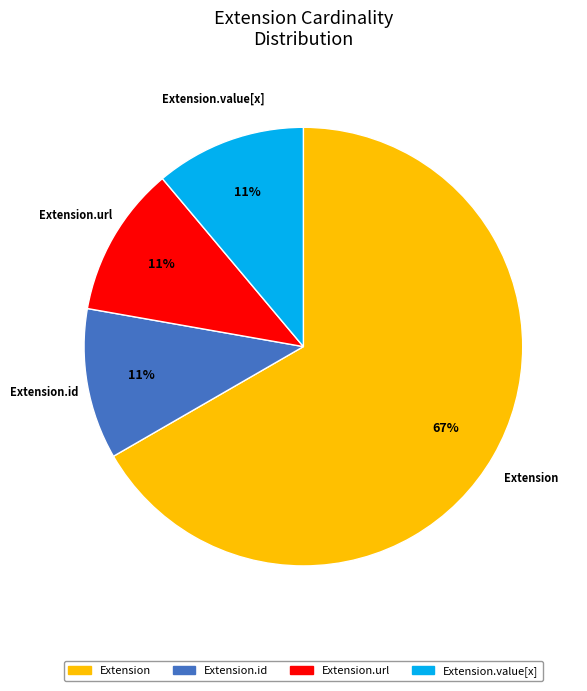

To the nearest percent, what is the average slice percentage?

25%